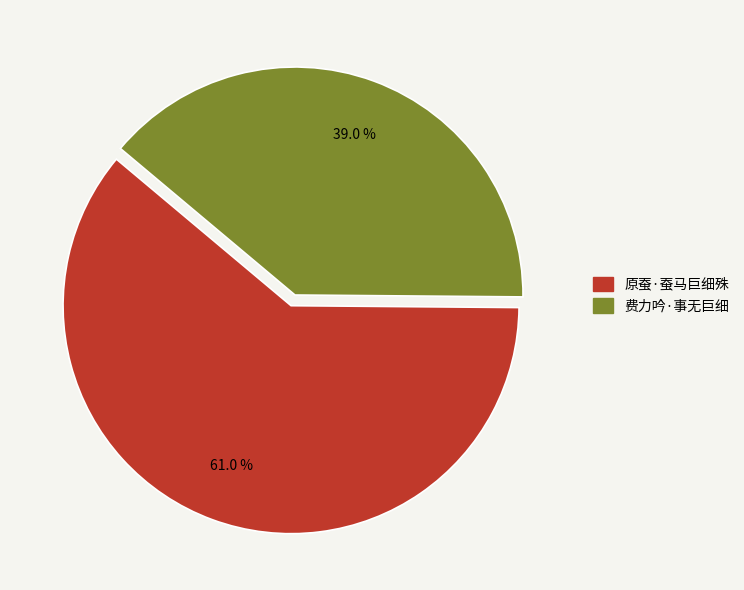

What is the ratio of the value at 原蚕·蚕马巨细殊 to the value at 费力吟·事无巨细?

1.6